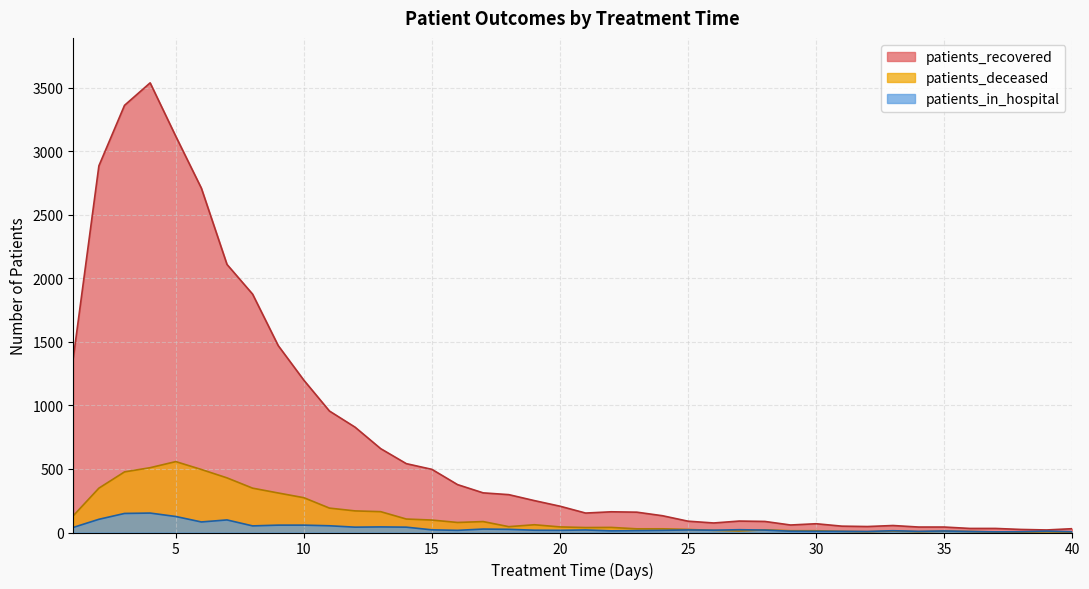

True or false: patients_deceased and patients_recovered intersect in this chart.

False